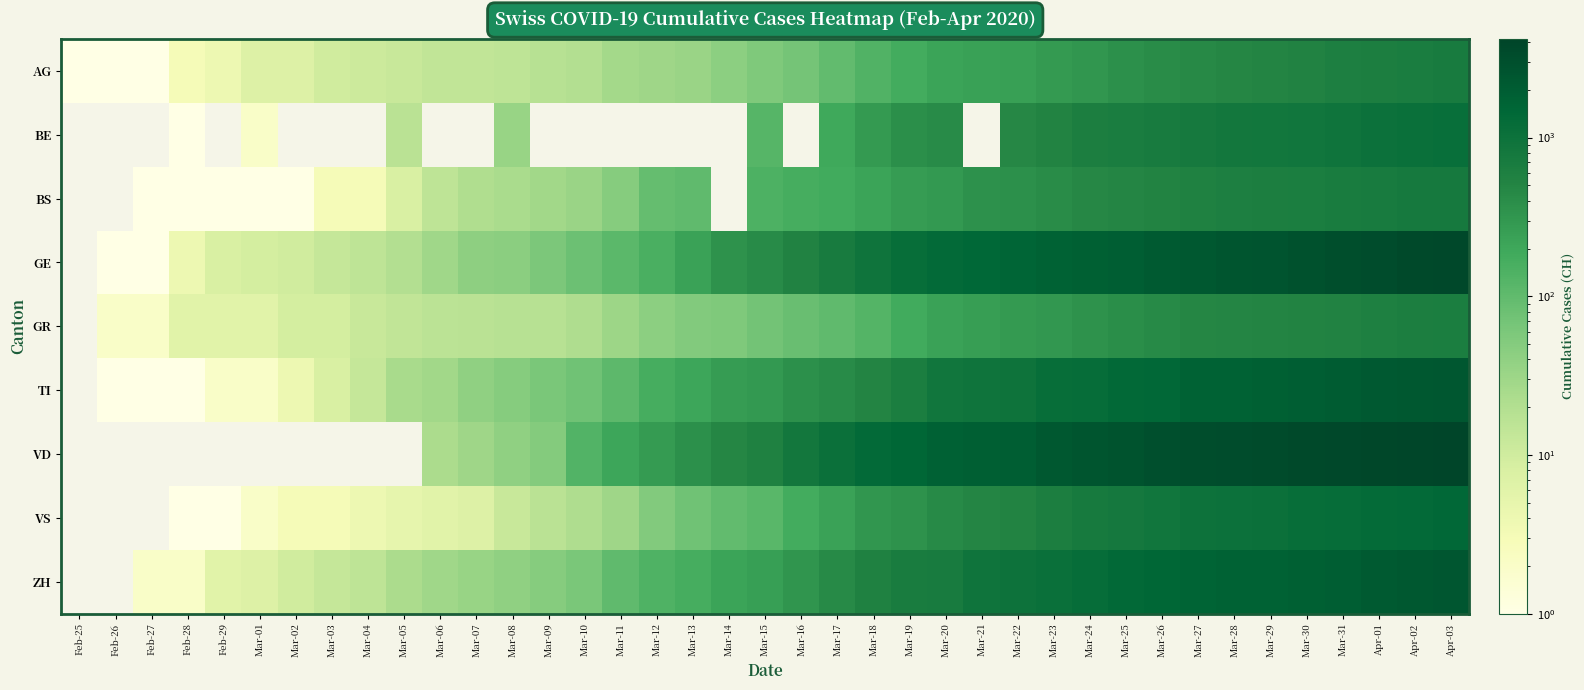

List the series in order of their peak value, lowest first.

GR, AG, BS, BE, VS, TI, ZH, GE, VD